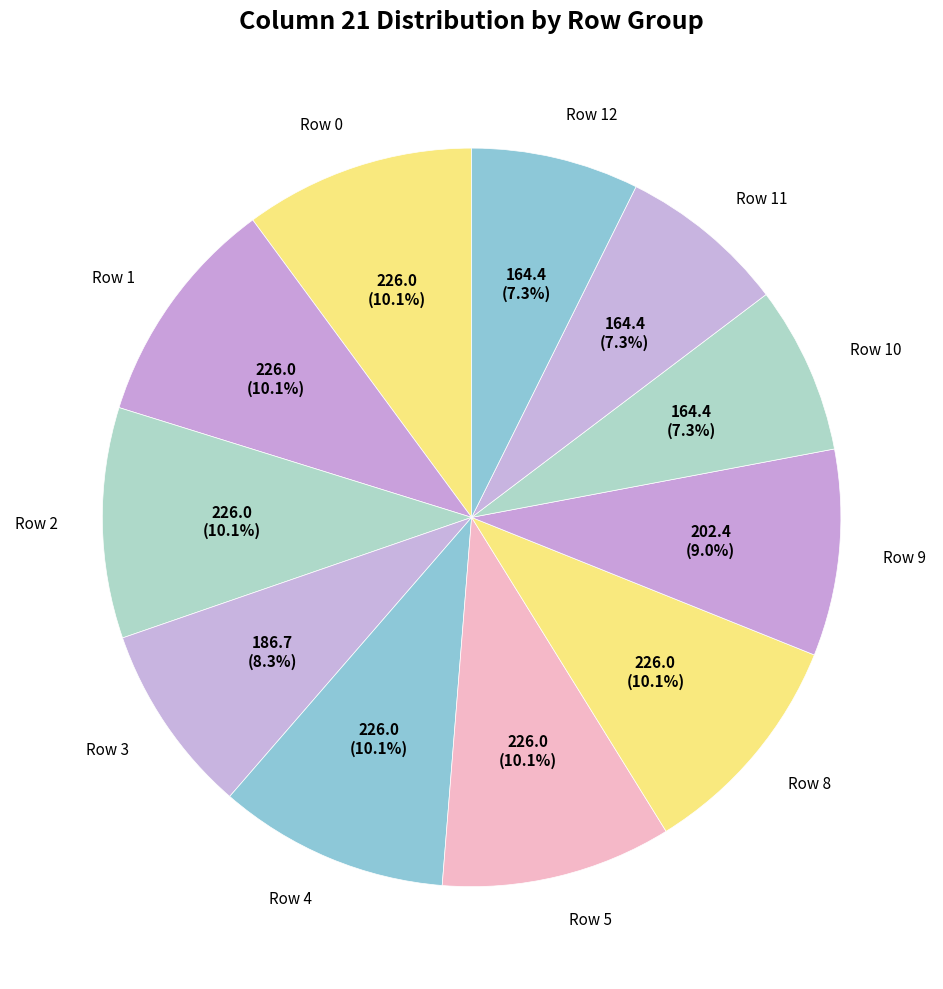

Is there a majority slice in this chart?

No